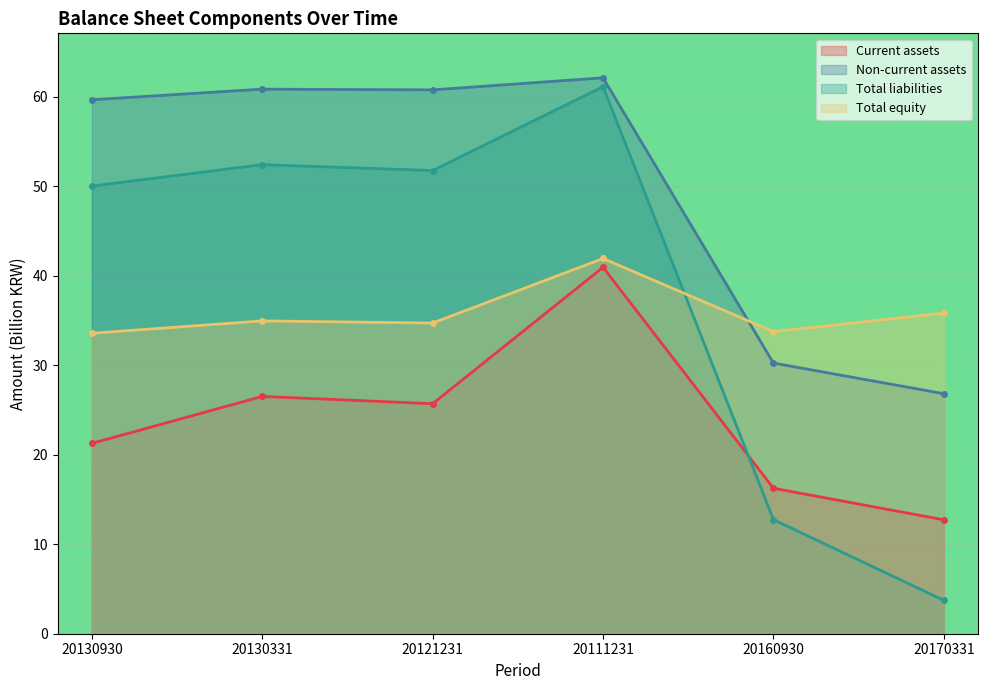

What is the difference between the Total liabilities values at 20160930 and 20170331?

9.0